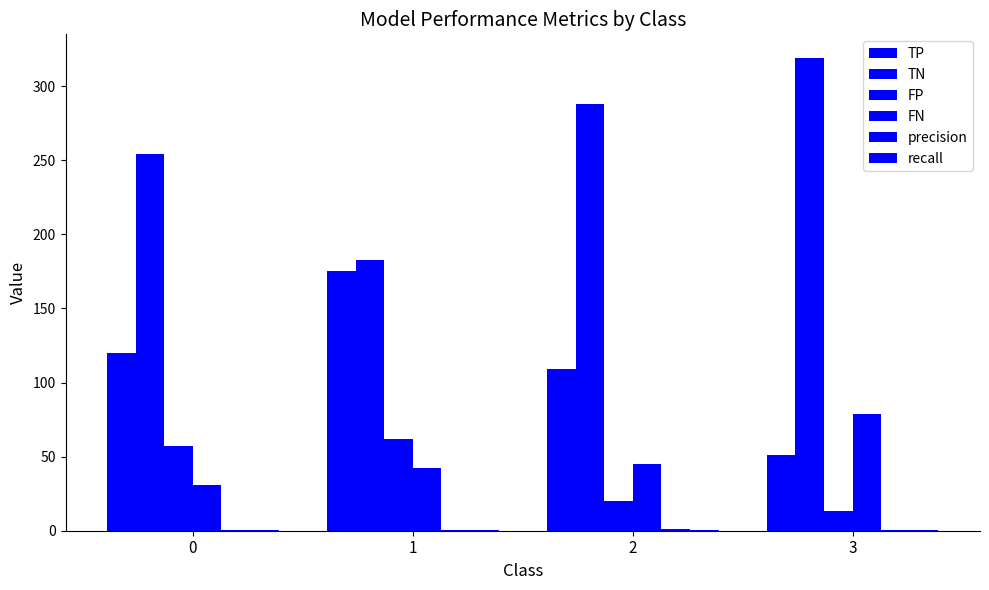

What is the sum of all recall values?

2.7